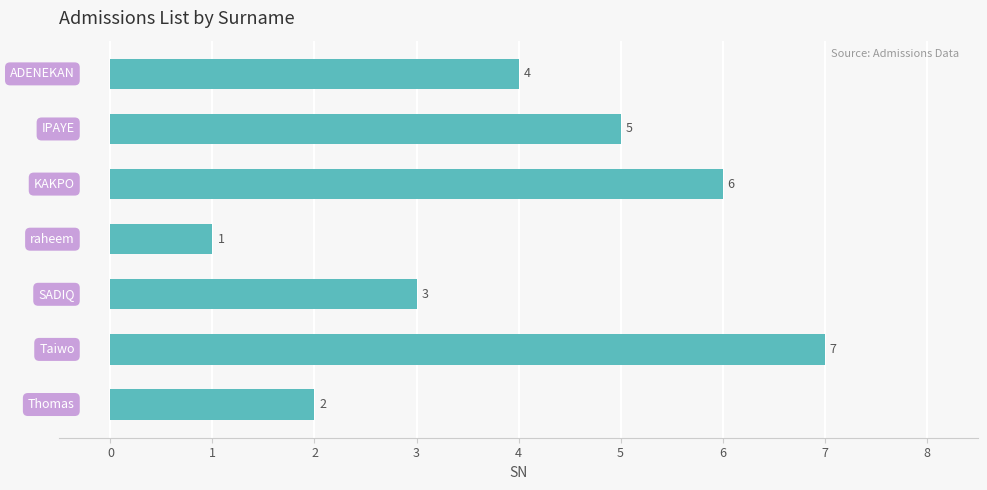

What is the difference between the maximum and second lowest values?

5